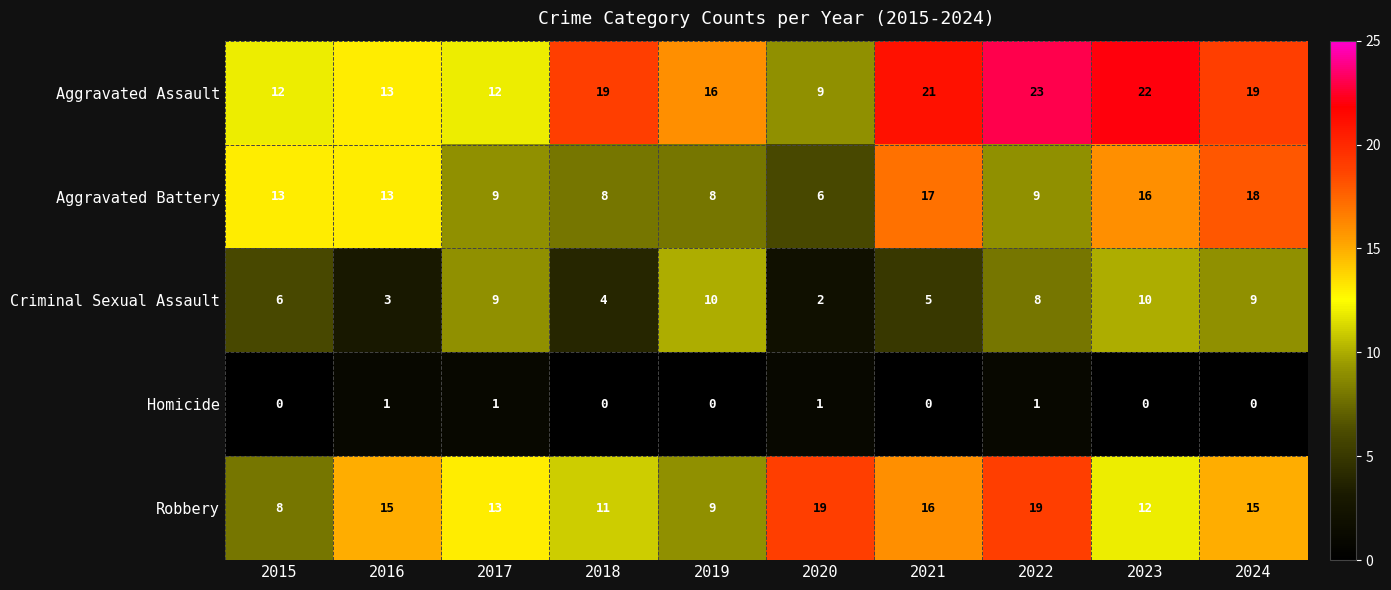

The Aggravated Battery series shows 16 at 2023. True or false?

True